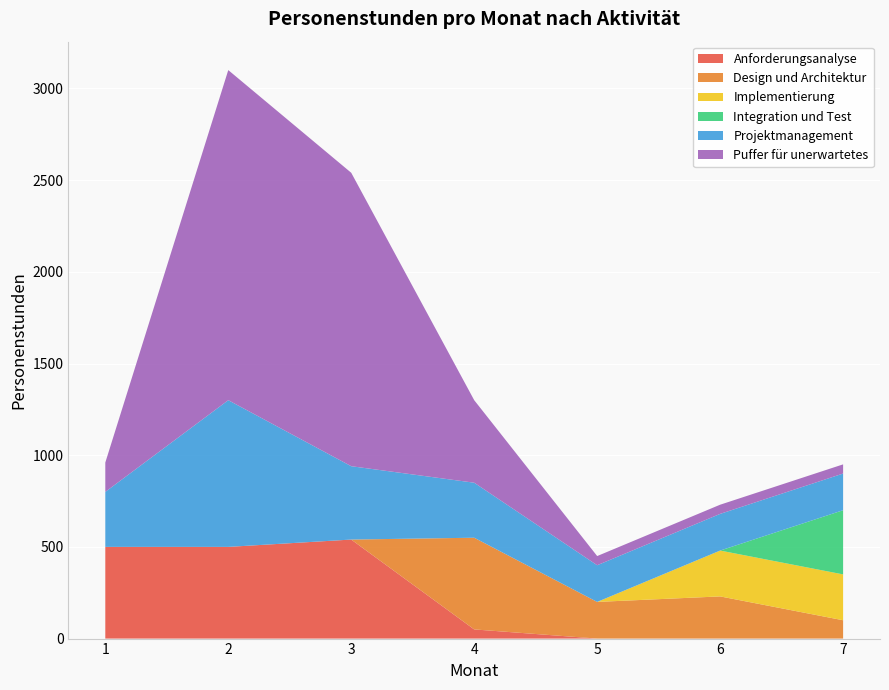

Reading left to right, list all the values displayed in this chart.

Anforderungsanalyse: 500	500	540	50	0	0	0
Design und Architektur: 0	0	0	500	200	230	100
Implementierung: 0	0	0	0	0	250	250
Integration und Test: 0	0	0	0	0	0	350
Projektmanagement: 300	800	400	300	200	200	200
Puffer für unerwartetes: 160	1800	1600	450	50	50	50